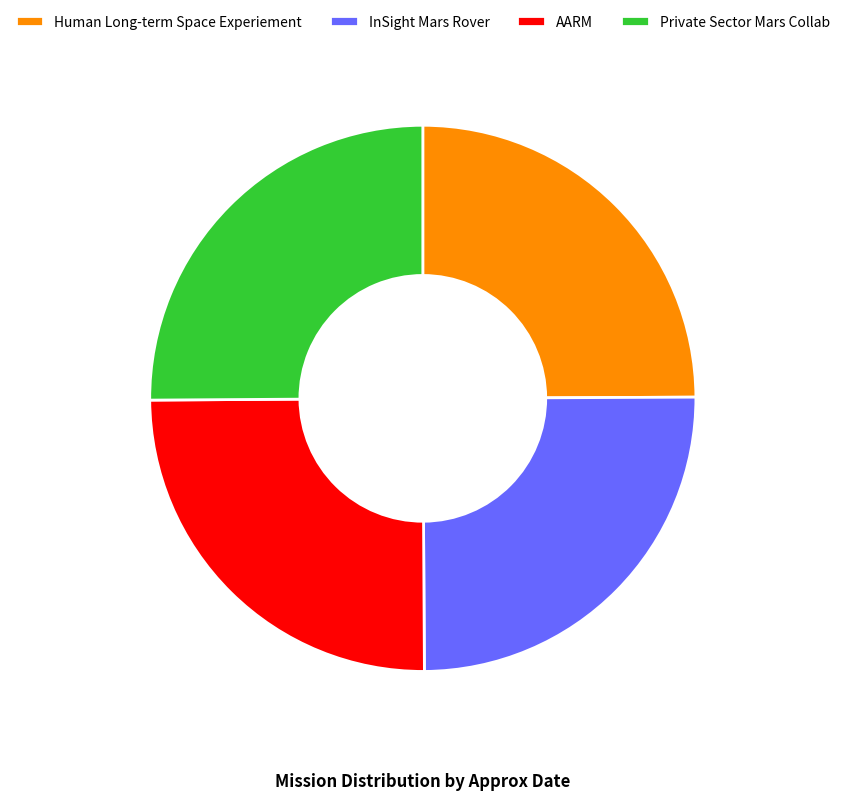

What is the ratio of the value at Private Sector Mars Collab to the value at Human Long-term Space Experiement?

1.0